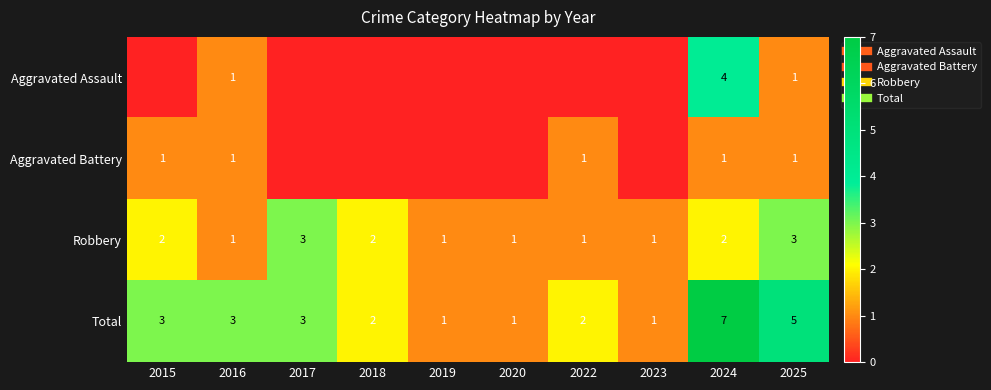

The value of Total at 2019 is 1. True or false?

True